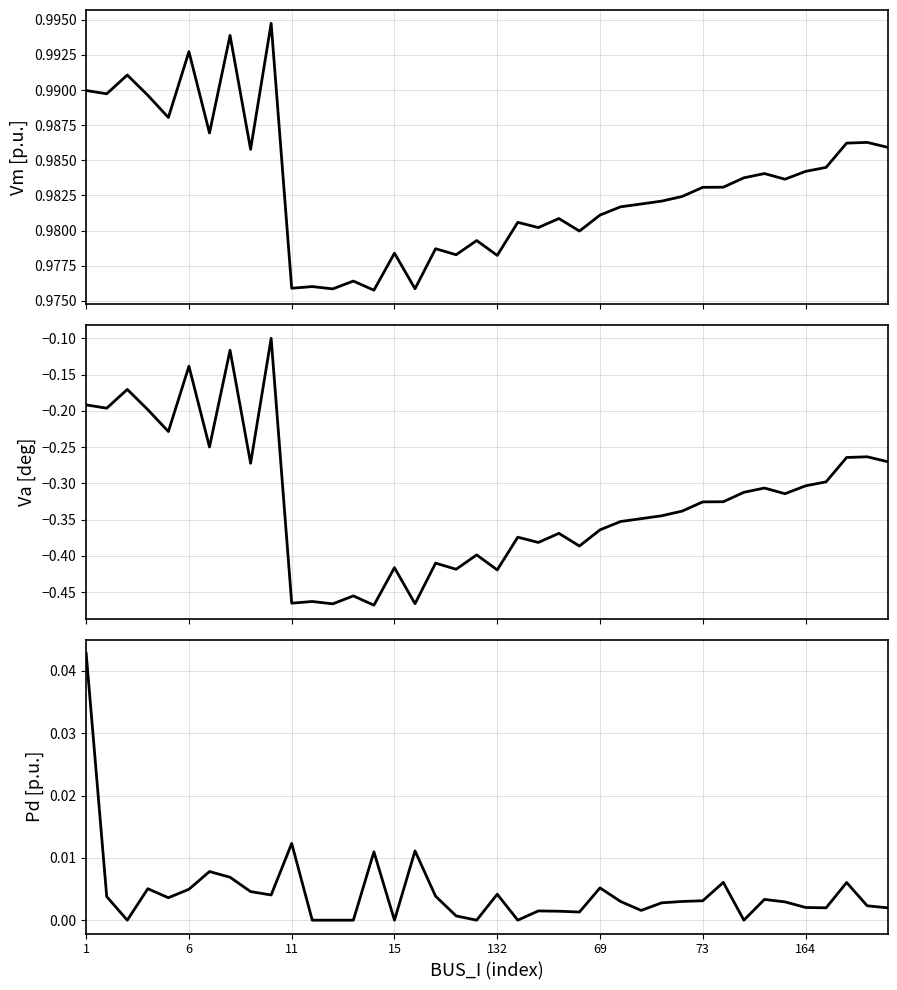

In Pd, how many points are higher than both neighbors (excluding endpoints)?

11